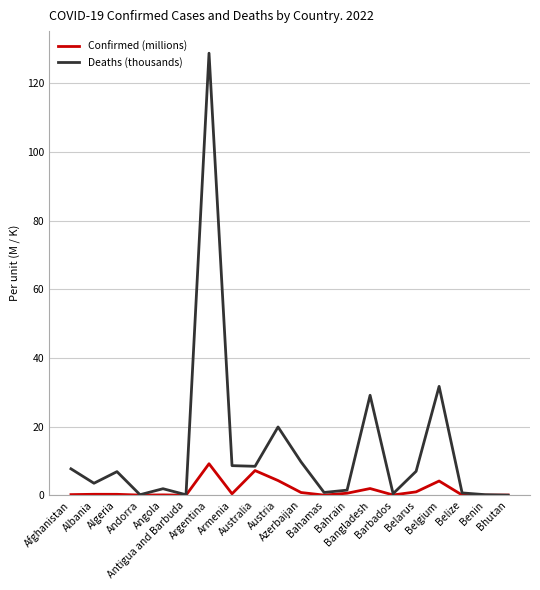

Which series has the largest range (max minus min)?

Deaths (thousands)